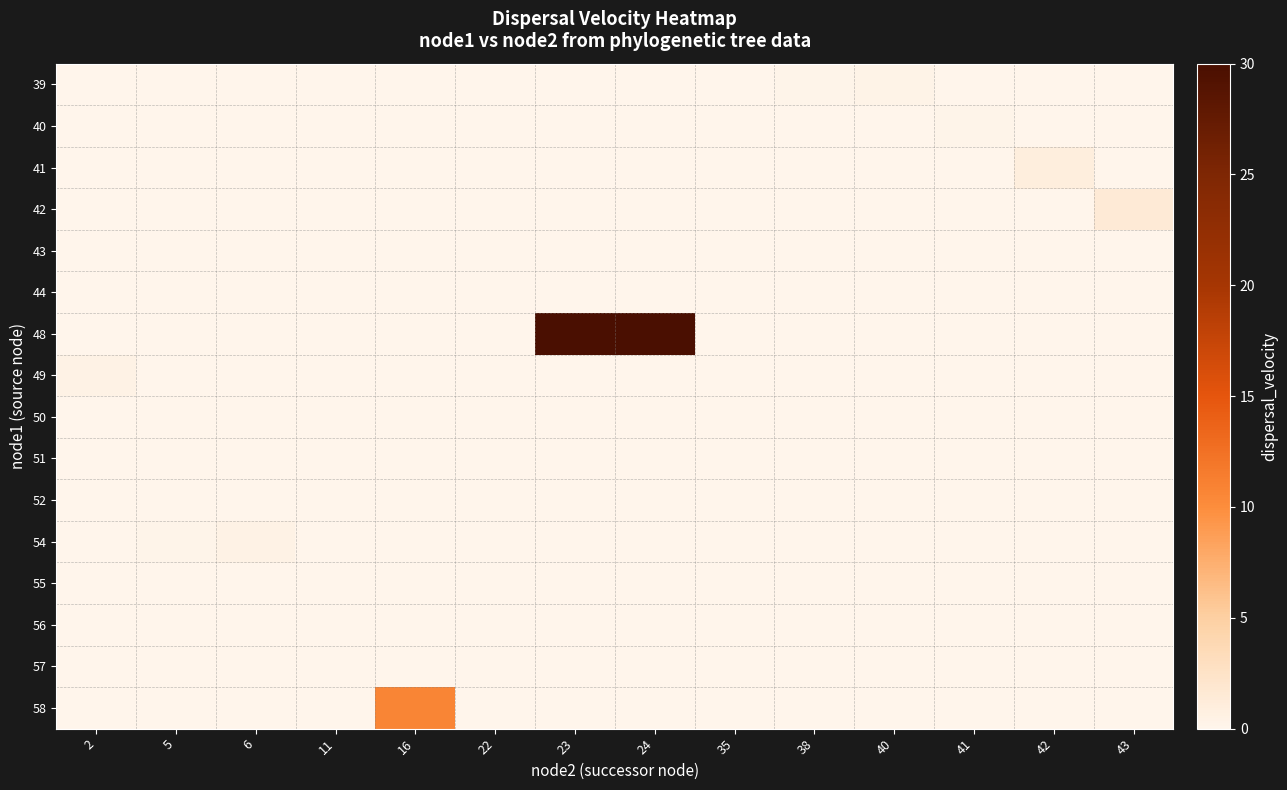

Which has a higher value, 22 or 43?

22